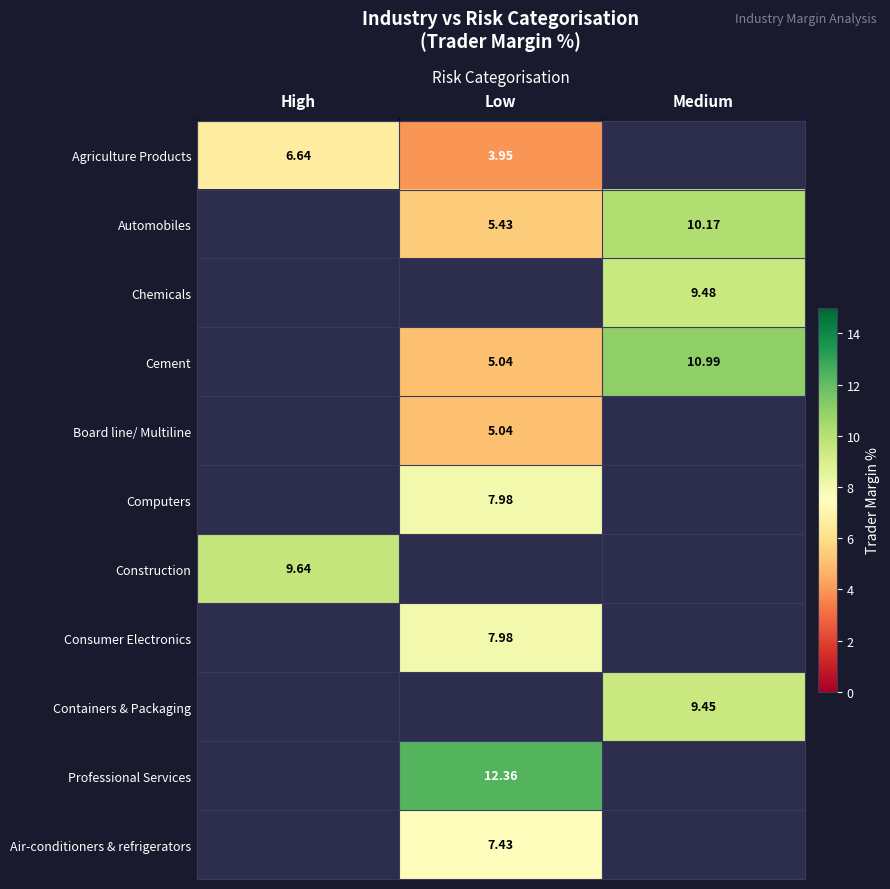

Which has a higher value, High or Medium?

Medium